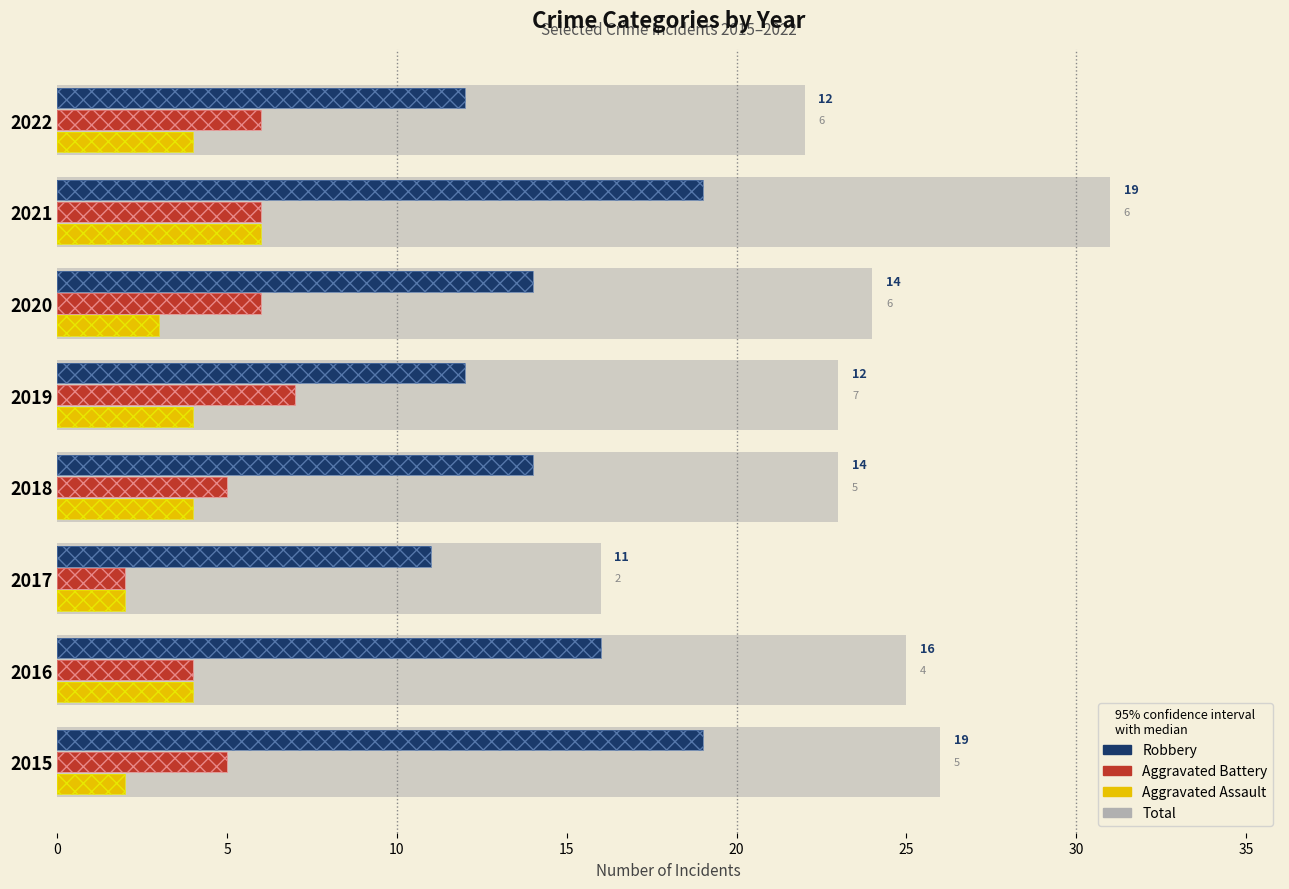

Which series has the widest spread of values?

Total